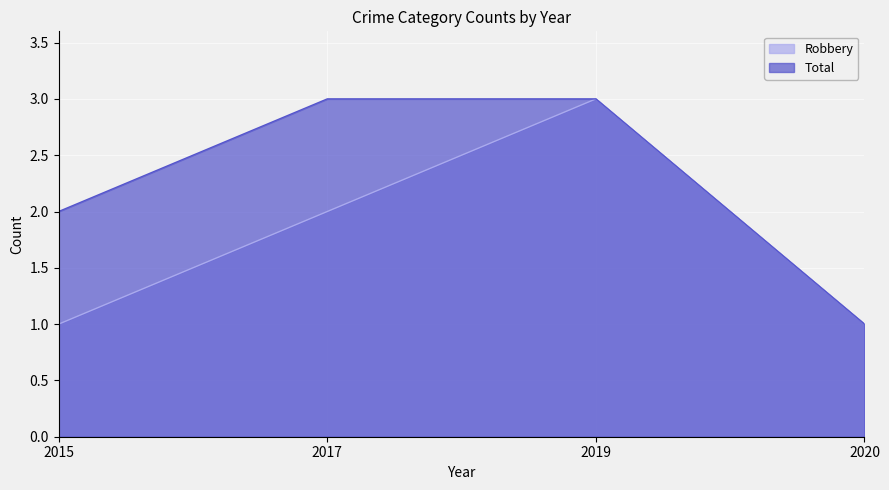

List the series in order of their overall mean, highest first.

Total, Robbery